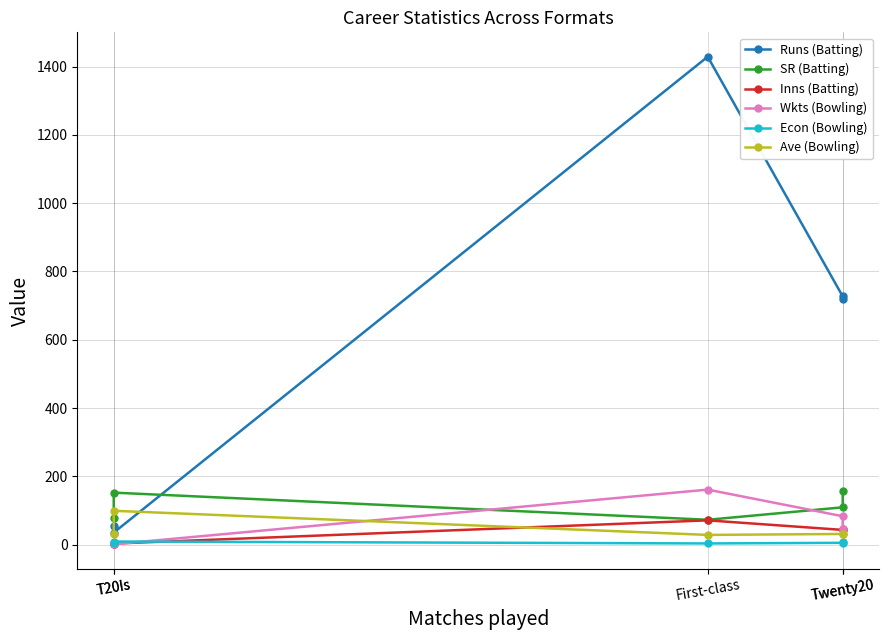

What is the label of the 1st point from the right?

Twenty20